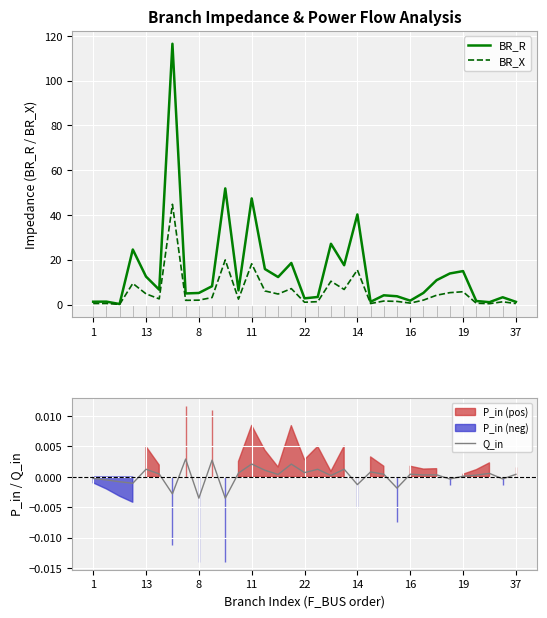

Which series has the largest total across all categories?

BR_R